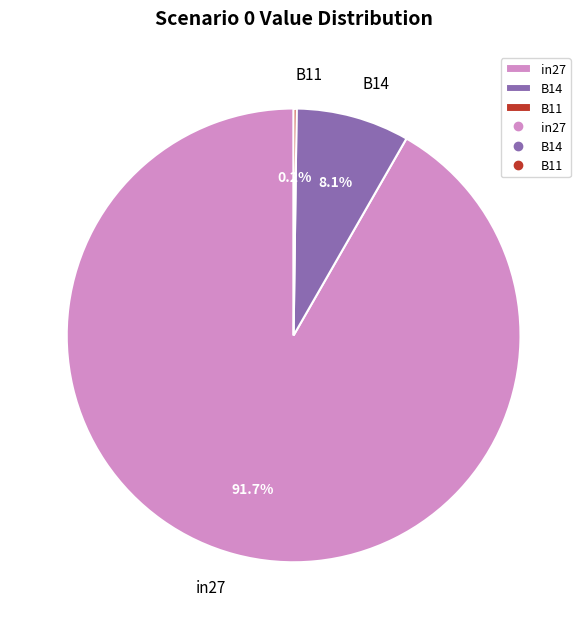

What is the largest slice in the pie chart?

in27